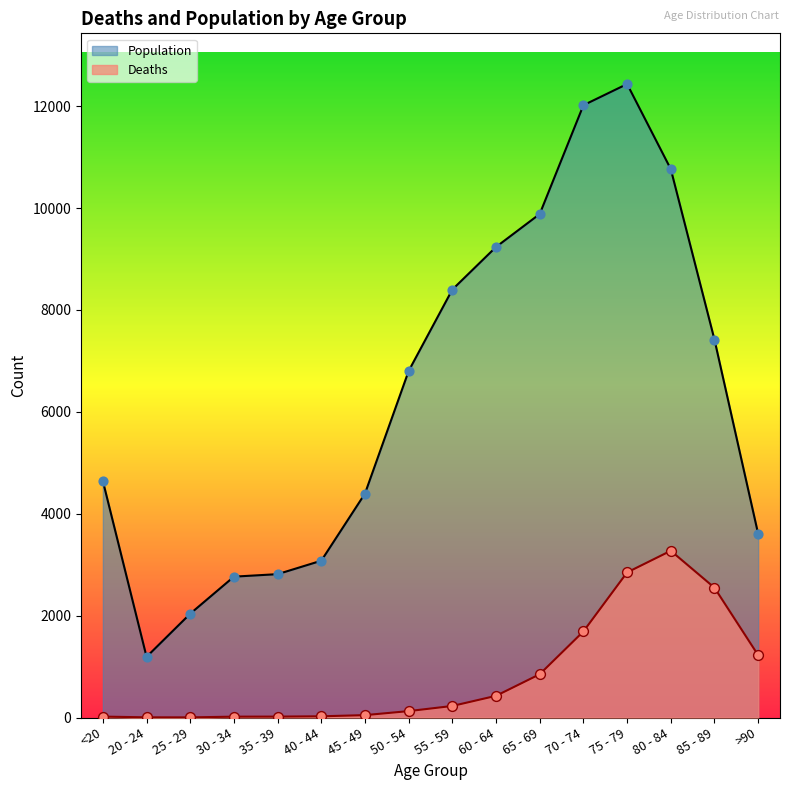

Which series reaches the maximum Y coordinate?

Population